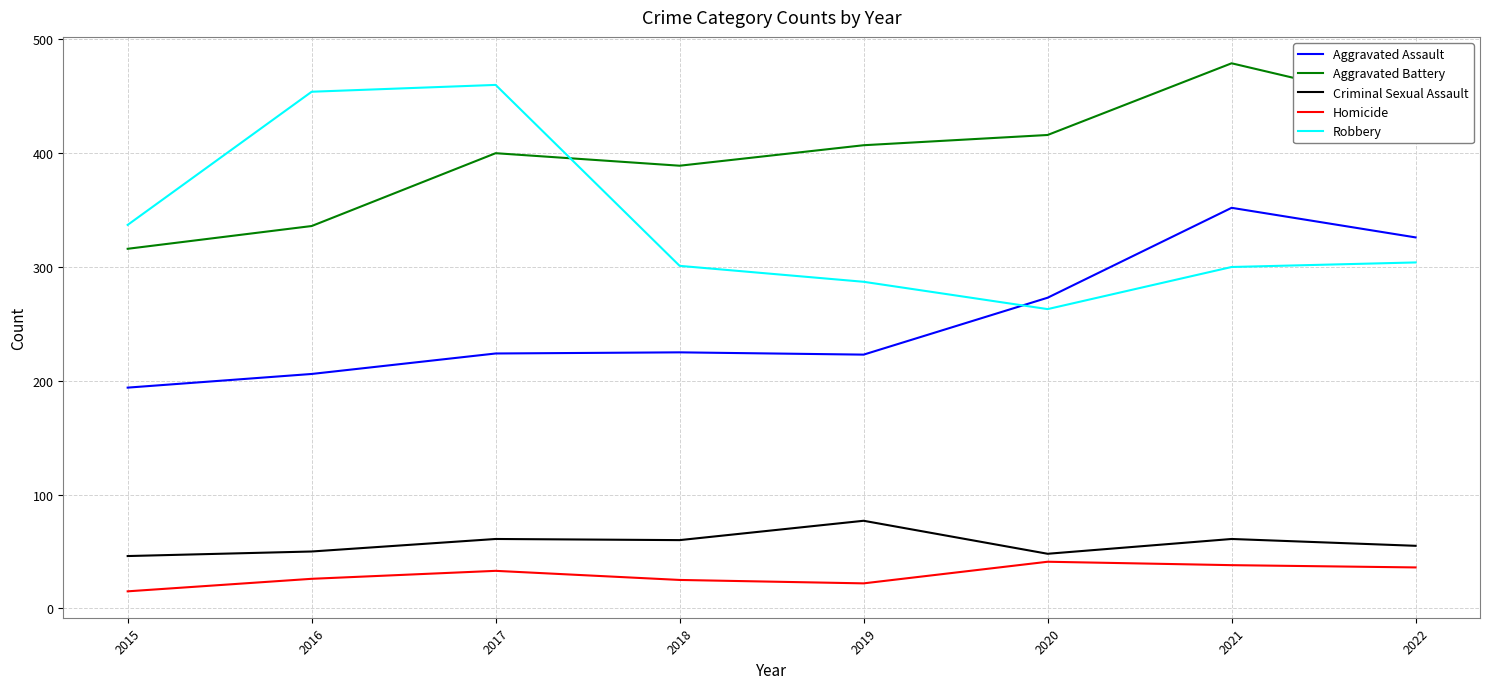

What is the maximum value for Robbery?

460